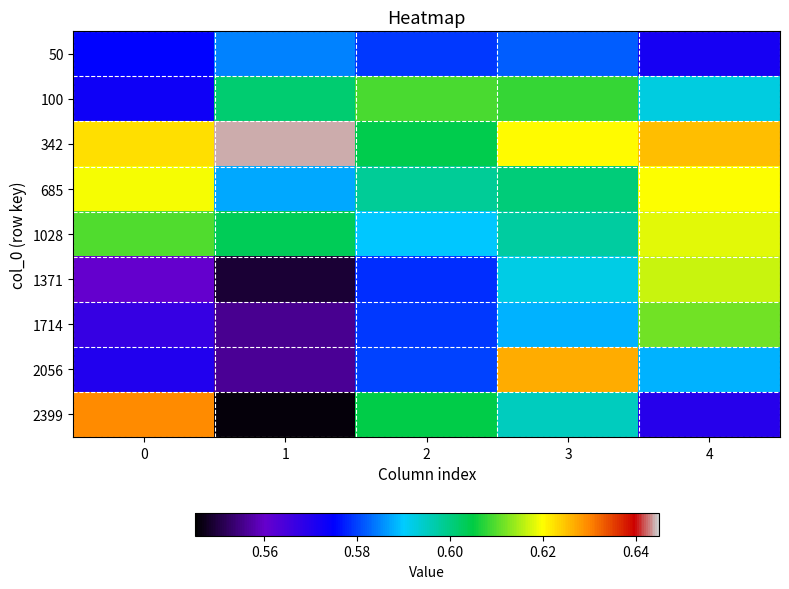

Reading left to right, what are all the values shown in this chart?

50: 0=0.6	1=0.6	2=0.6	3=0.6	4=0.6
100: 0=0.6	1=0.6	2=0.6	3=0.6	4=0.6
342: 0=0.6	1=0.6	2=0.6	3=0.6	4=0.6
685: 0=0.6	1=0.6	2=0.6	3=0.6	4=0.6
1028: 0=0.6	1=0.6	2=0.6	3=0.6	4=0.6
1371: 0=0.6	1=0.5	2=0.6	3=0.6	4=0.6
1714: 0=0.6	1=0.6	2=0.6	3=0.6	4=0.6
2056: 0=0.6	1=0.6	2=0.6	3=0.6	4=0.6
2399: 0=0.6	1=0.5	2=0.6	3=0.6	4=0.6